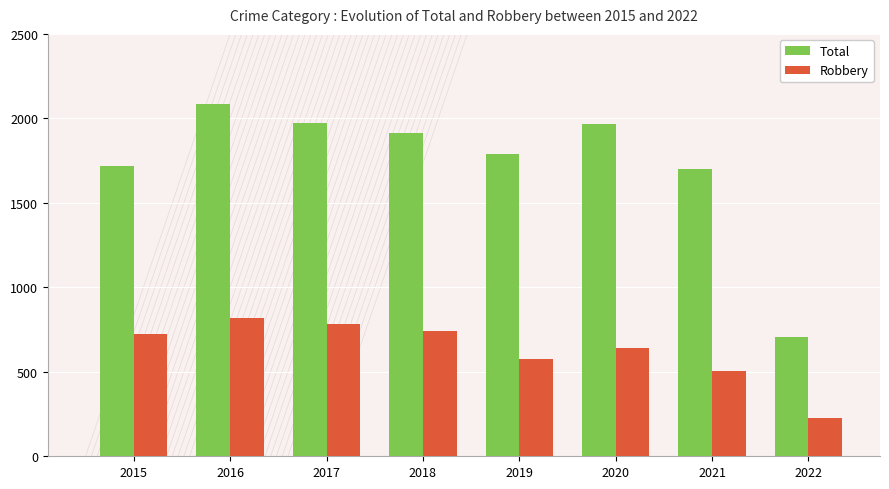

What is the value of the Total bar at the 4th from the left?

1911